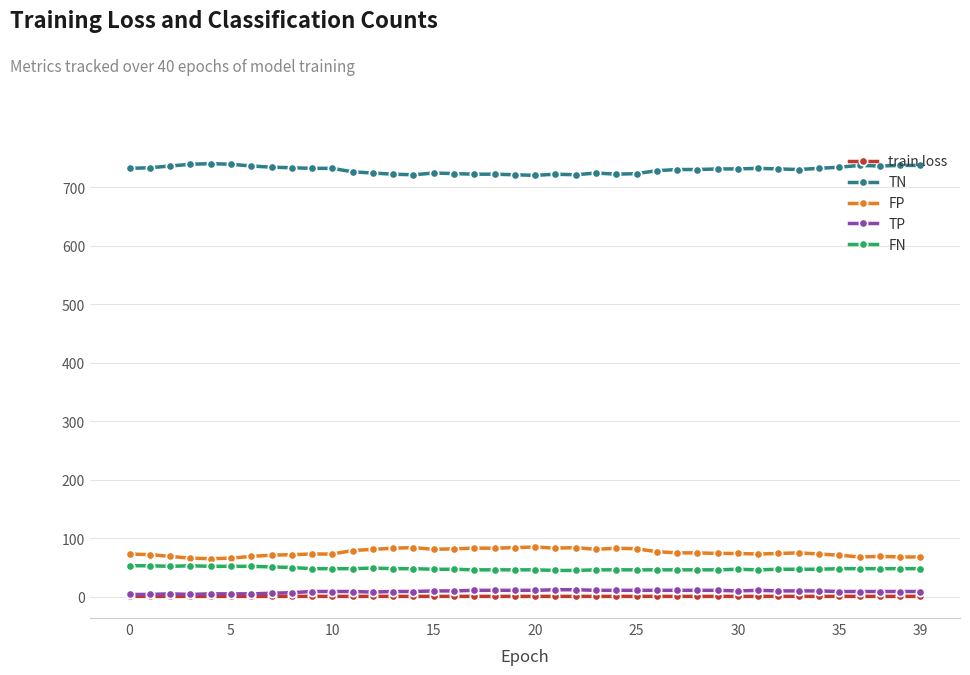

What is the maximum value shown in the chart?

740.0